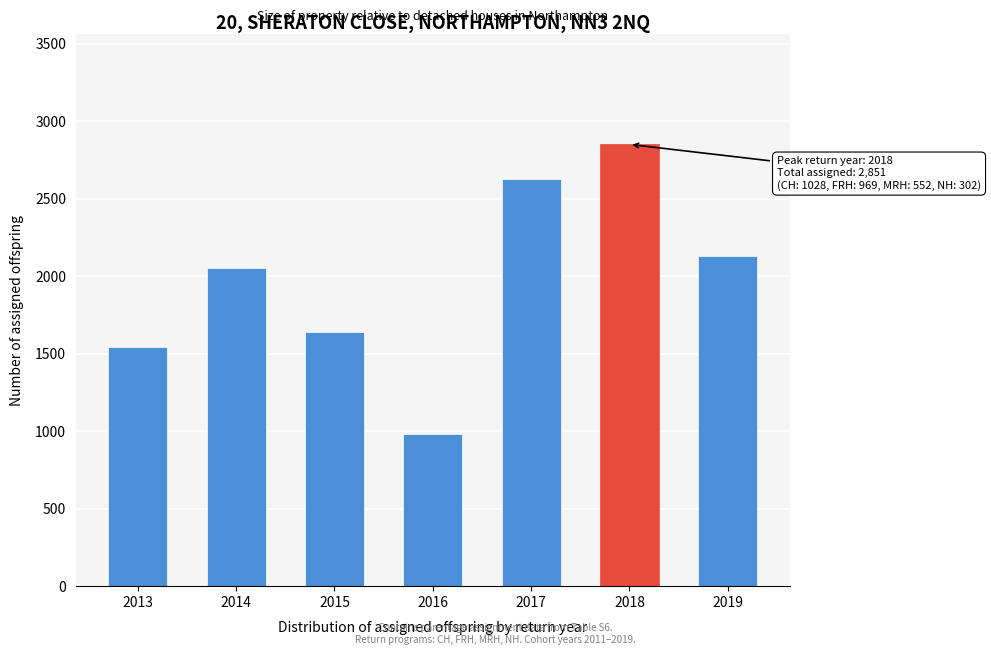

Reading left to right, what are all the values shown in this chart?

1544	2054	1641	980	2625	2851	2131